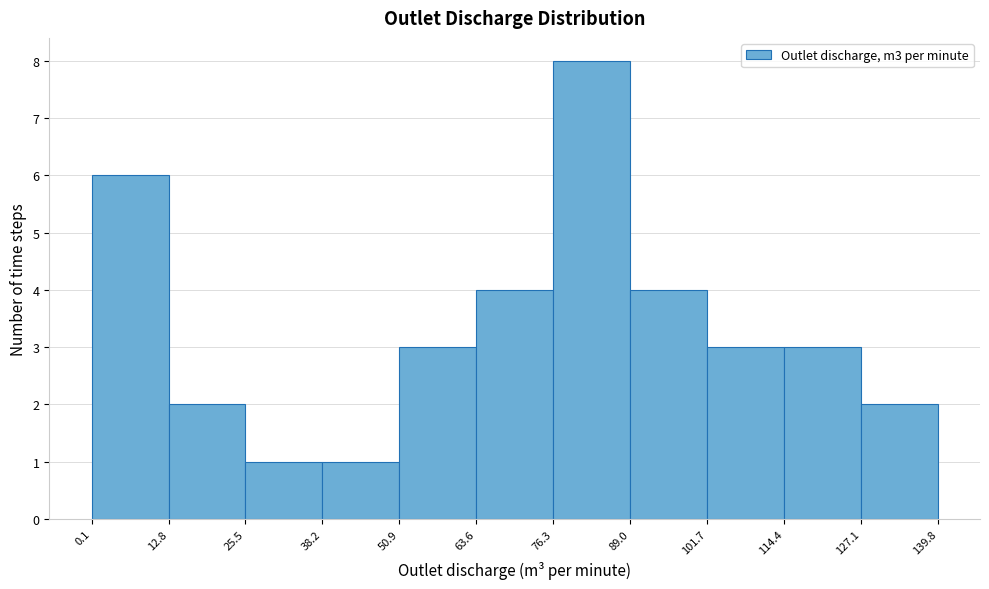

Over which range of the x-axis is the bar tallest?

76.3 to 89.0